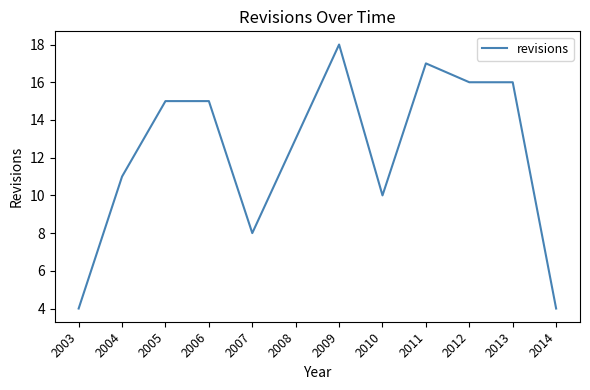

Approximately how many times larger is the value at 2008 compared to 2006?

0.9